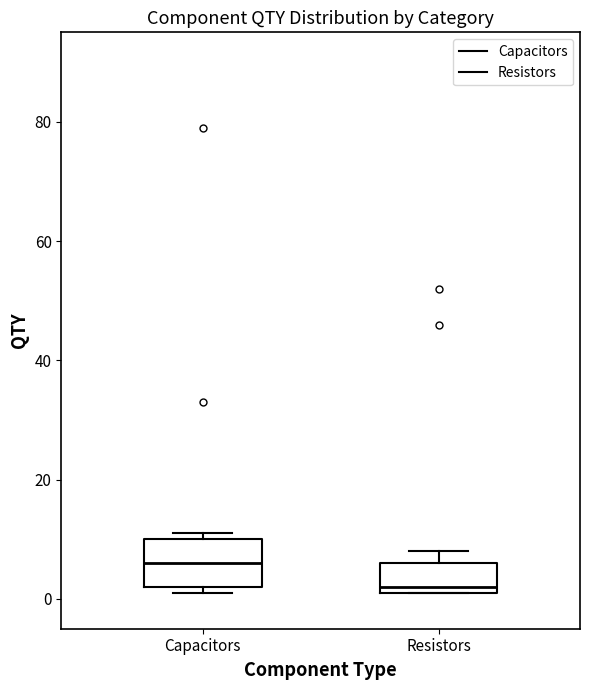

Reading left to right, read every box against the y-axis: the position of its median line, the range the box covers, and the ends of its whiskers. The values are not printed on the chart, so give them approximately, as read against the axis.

Capacitors: median 6, box 2 to 10, whiskers 2 (just below the box's lower edge) to 12
Resistors: median 2 (just above the box's lower edge), box 2 to 6, whiskers 2 to 8